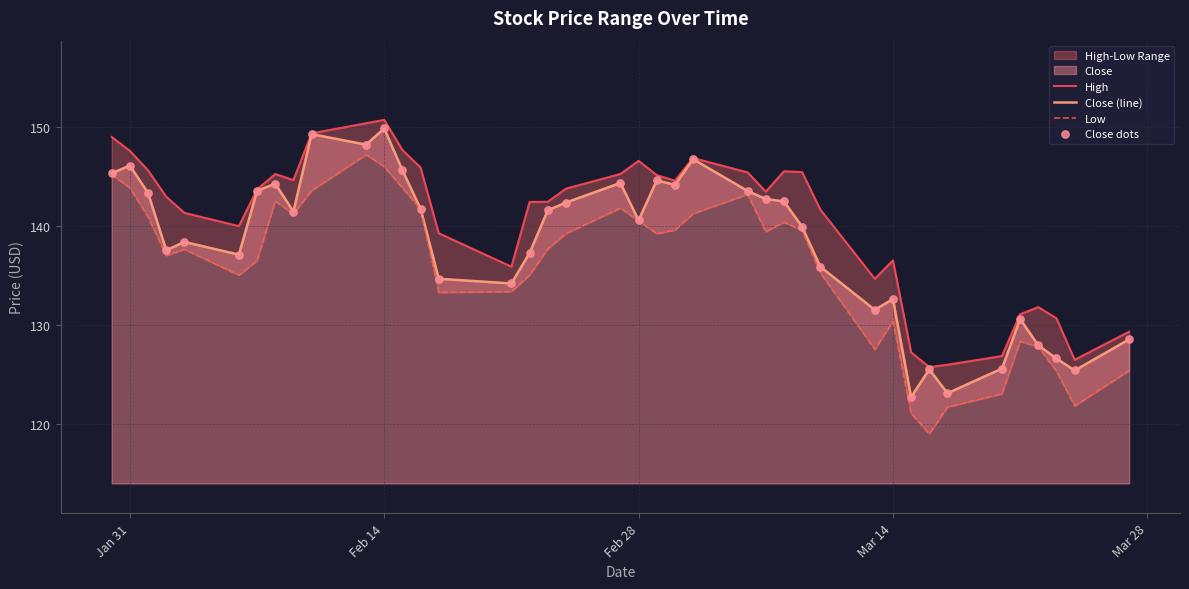

At which category is the sum across all series the highest?

Feb 14